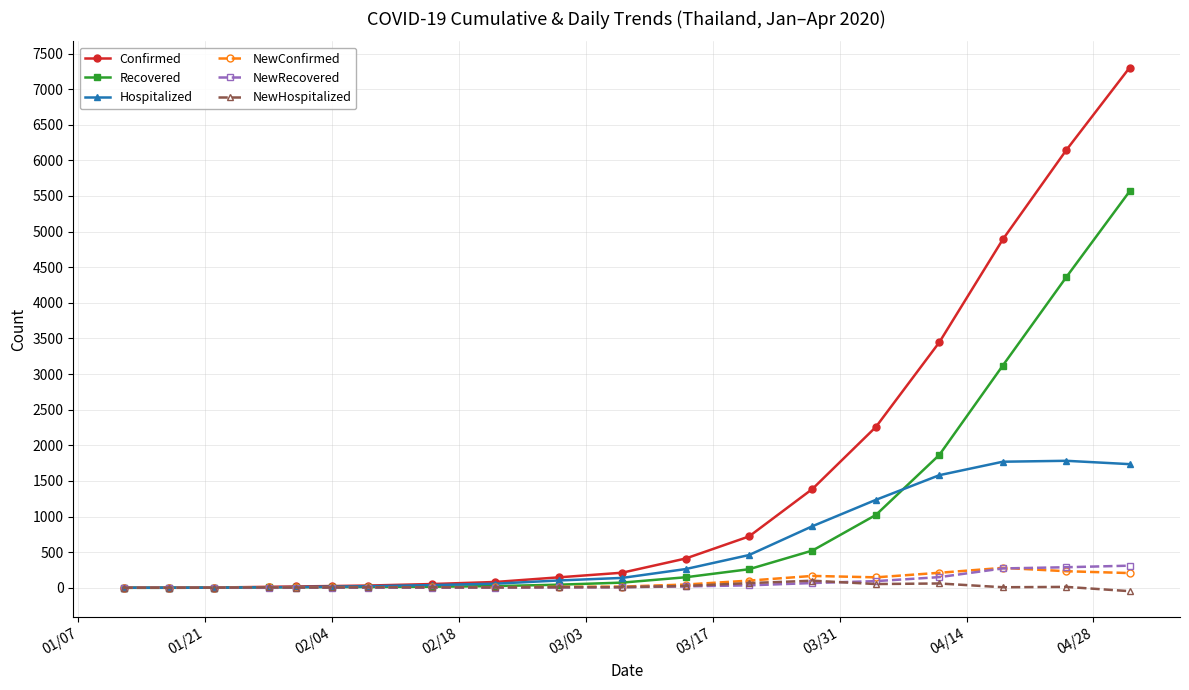

Which series has the largest total across all categories?

Confirmed